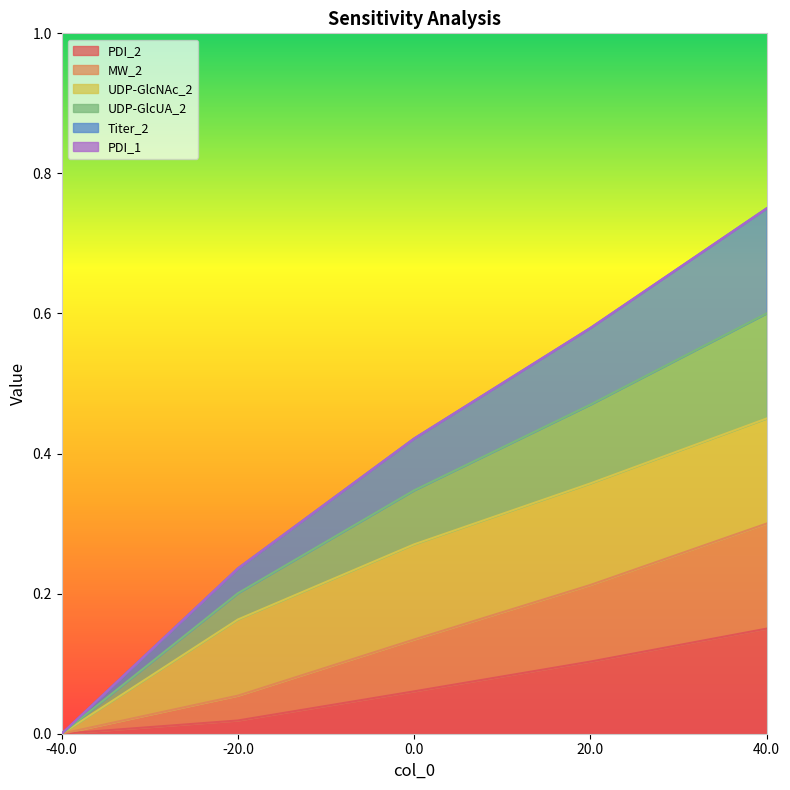

Is it true that MW_2 equals 0.1 at -20?

False